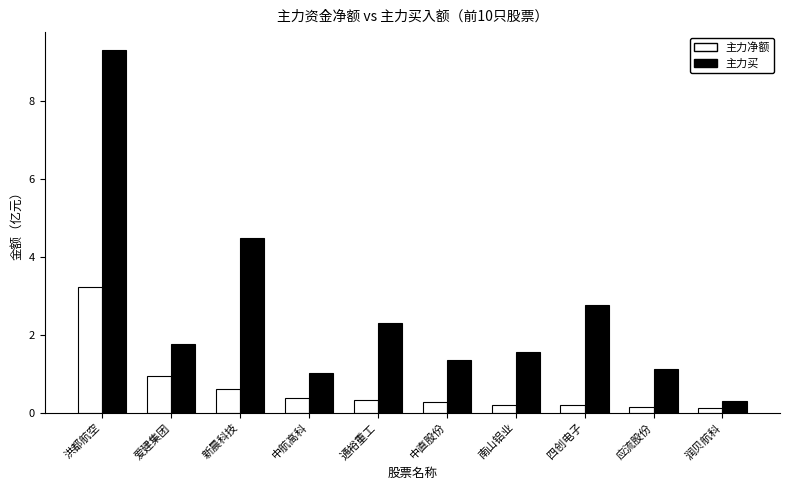

What is the total value across all series at 四创电子?

3.0